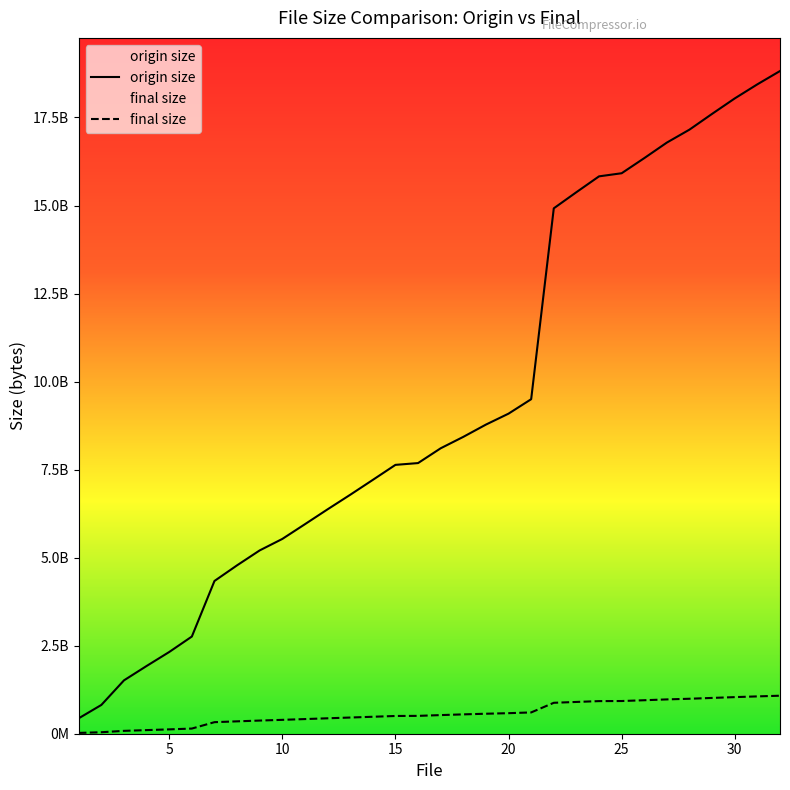

True or false: origin size and final size cross at least once.

False